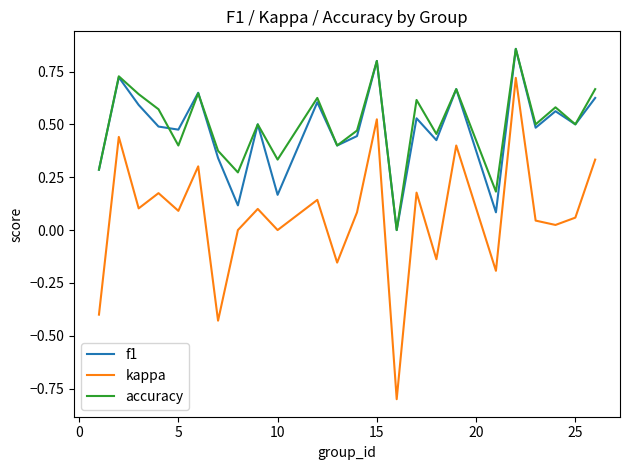

True or false: f1 and kappa cross at least once.

False